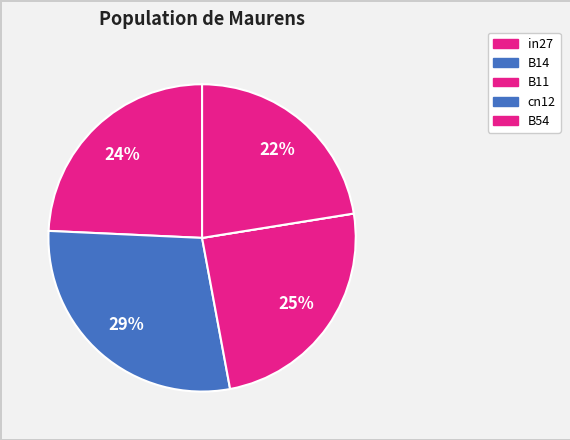

Between cn12 and B54, which is larger?

B54